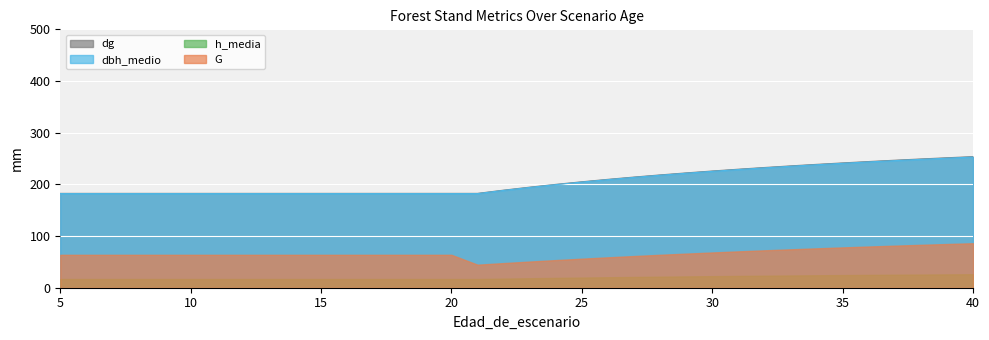

Is it true that h_media equals 19.7 at 25?

True